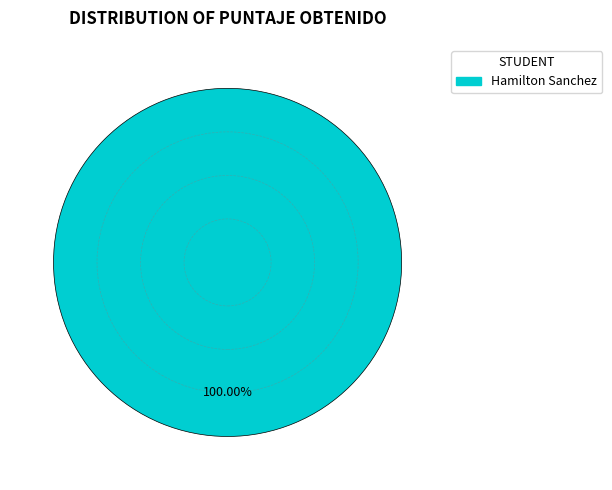

Is there any slice that represents more than half of the pie?

Yes